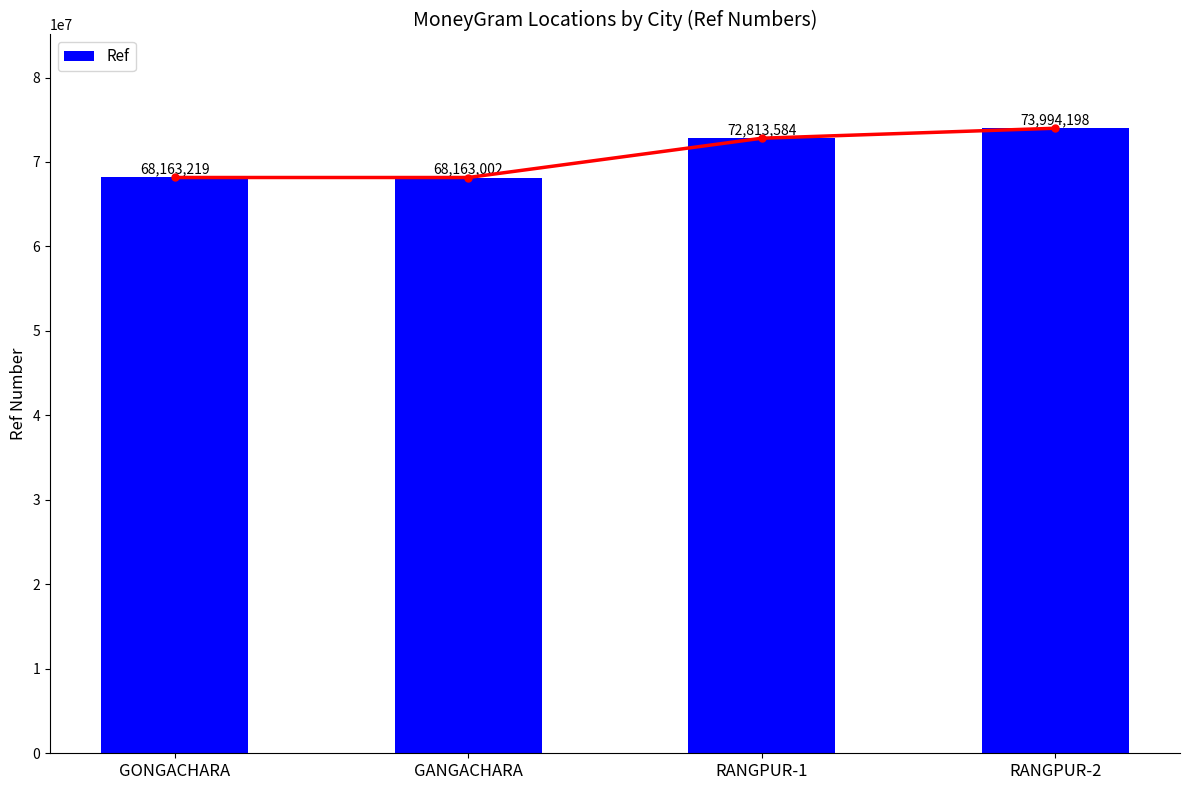

Rank the categories by value from highest to lowest.

RANGPUR-2, RANGPUR-1, GONGACHARA, GANGACHARA